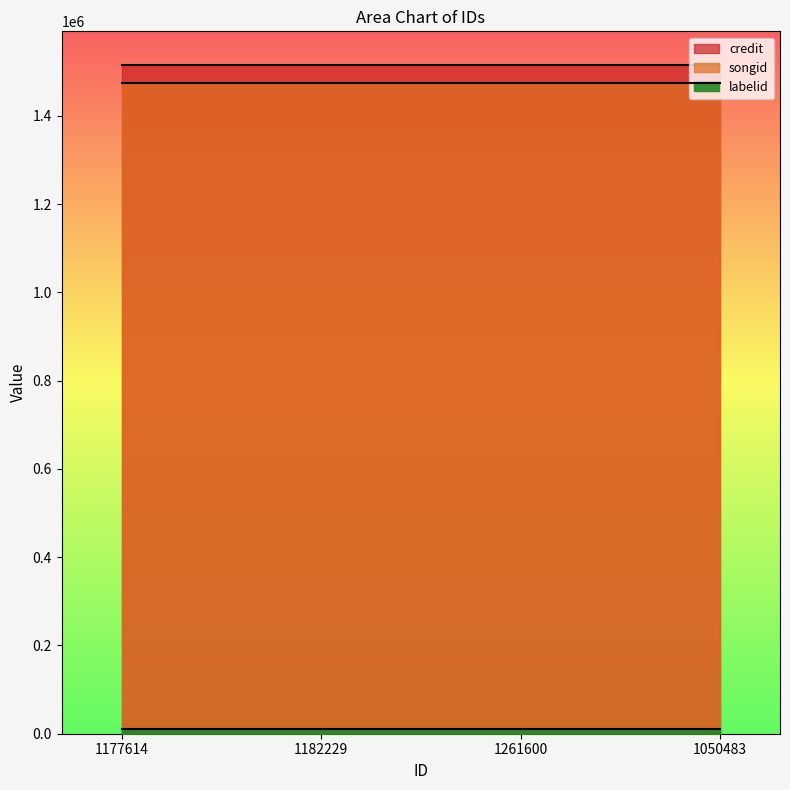

Reading left to right, what are all the values shown in this chart?

credit: 1177614=1515795	1182229=1515795	1261600=1515795	1050483=1515795
songid: 1177614=1473730	1182229=1473730	1261600=1473730	1050483=1473730
labelid: 1177614=9903	1182229=9903	1261600=9903	1050483=9903